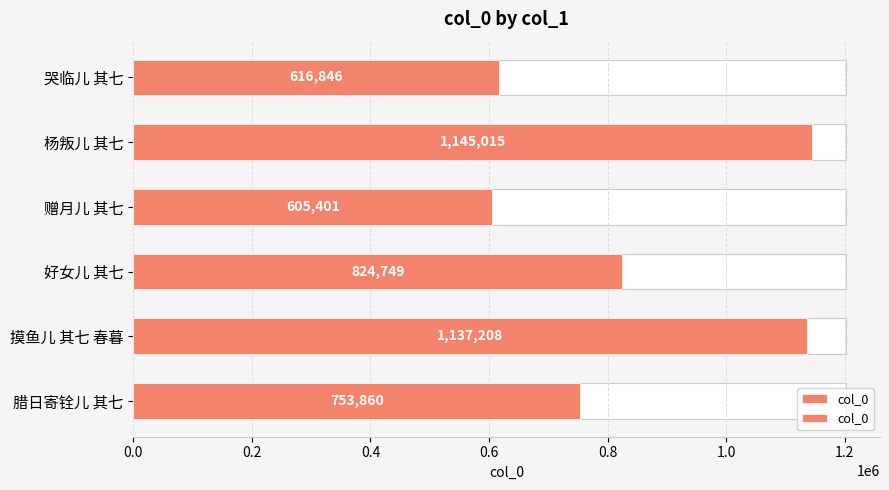

Reading right to left, extract all data points from this chart.

753860	1137208	824749	605401	1145015	616846